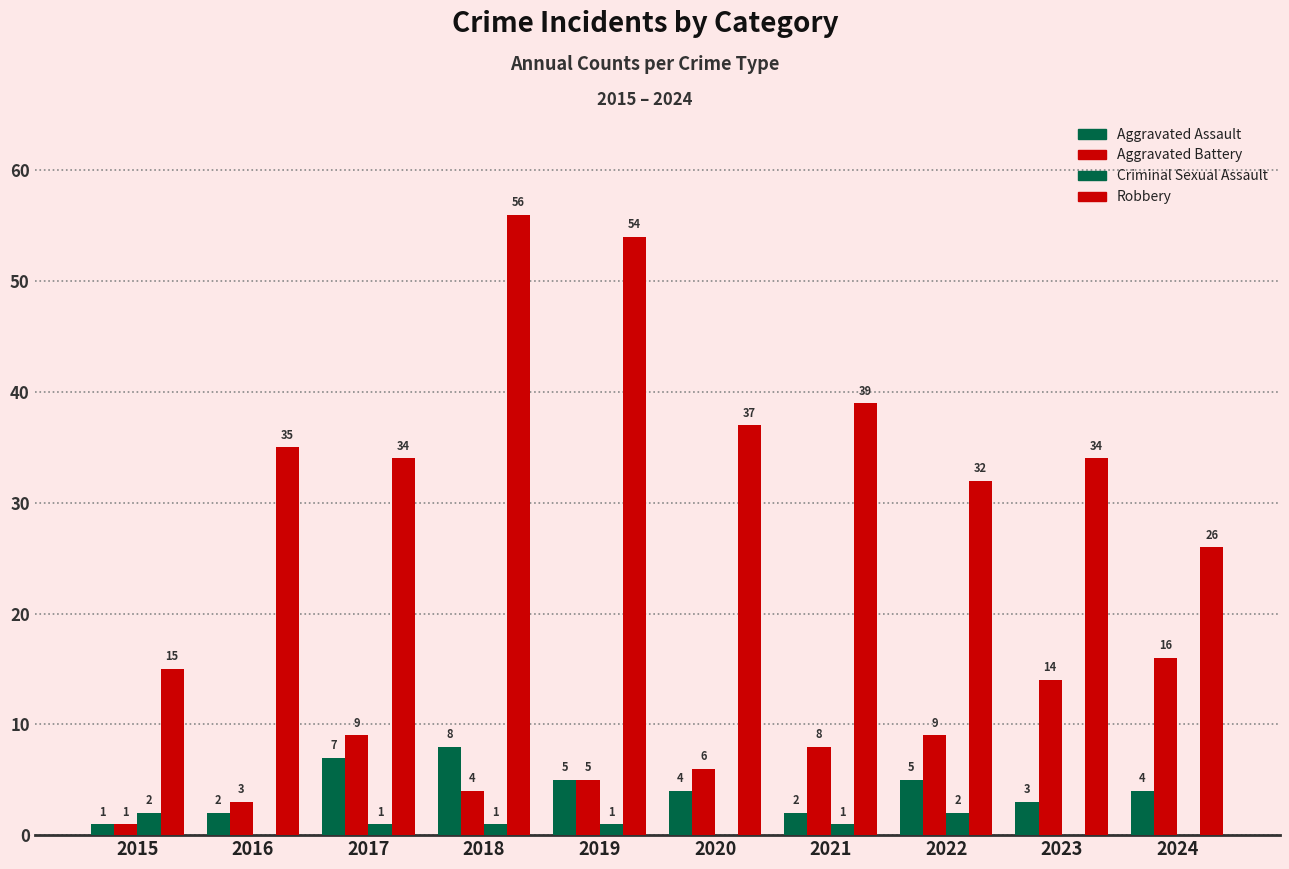

The value of Robbery at 2017 is 34. True or false?

True